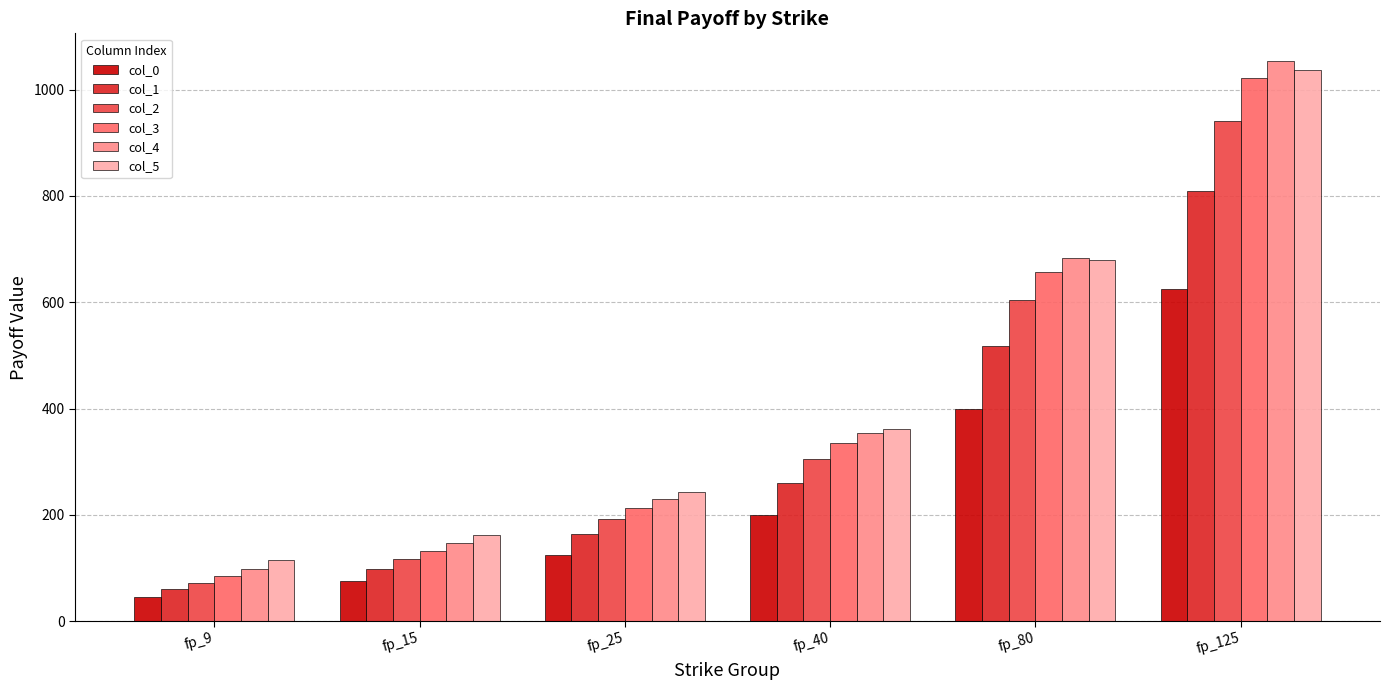

At which category is the sum across all series the highest?

fp_125